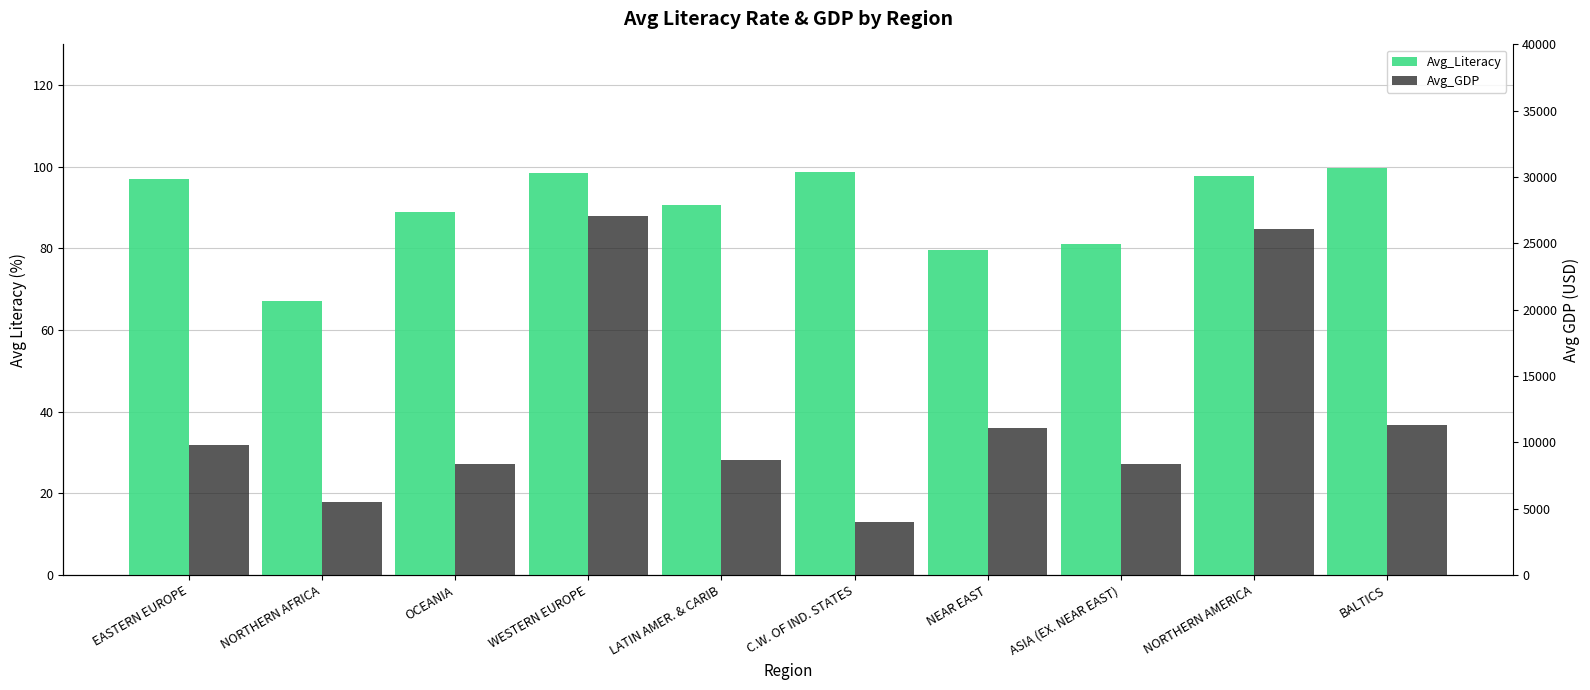

True or false: Avg_GDP has a value of 9808.3 at EASTERN EUROPE.

True